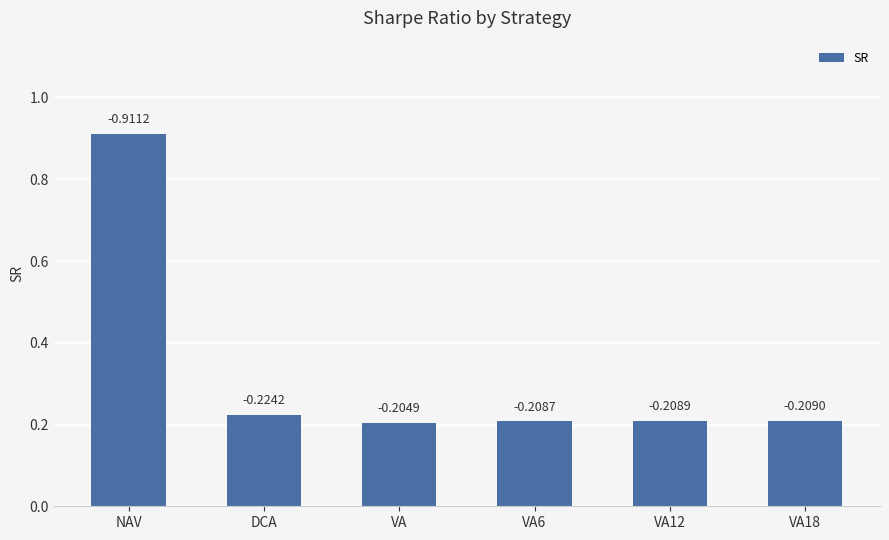

Which has a higher value, NAV or VA12?

NAV